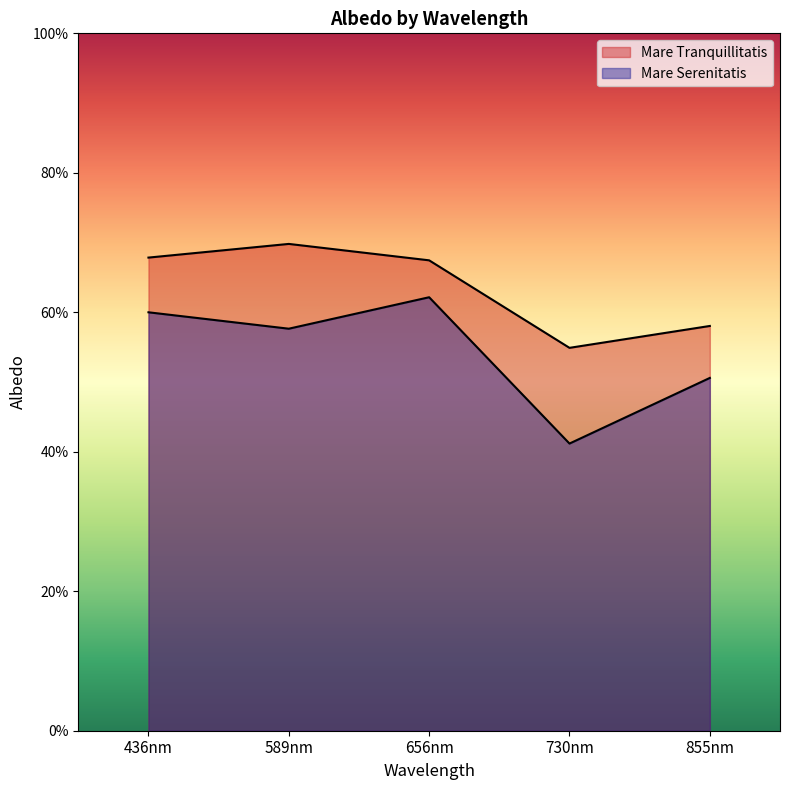

How many interior local peaks does the Mare Serenitatis series have?

1